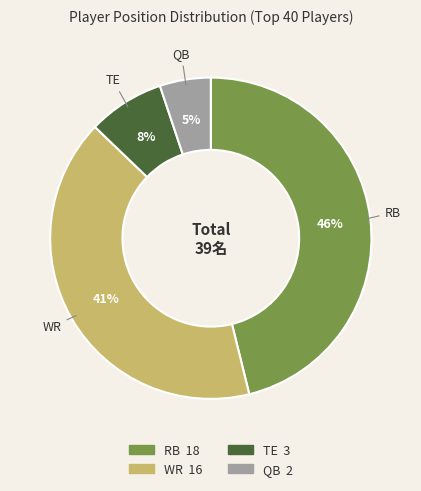

Is there a majority slice in this chart?

No